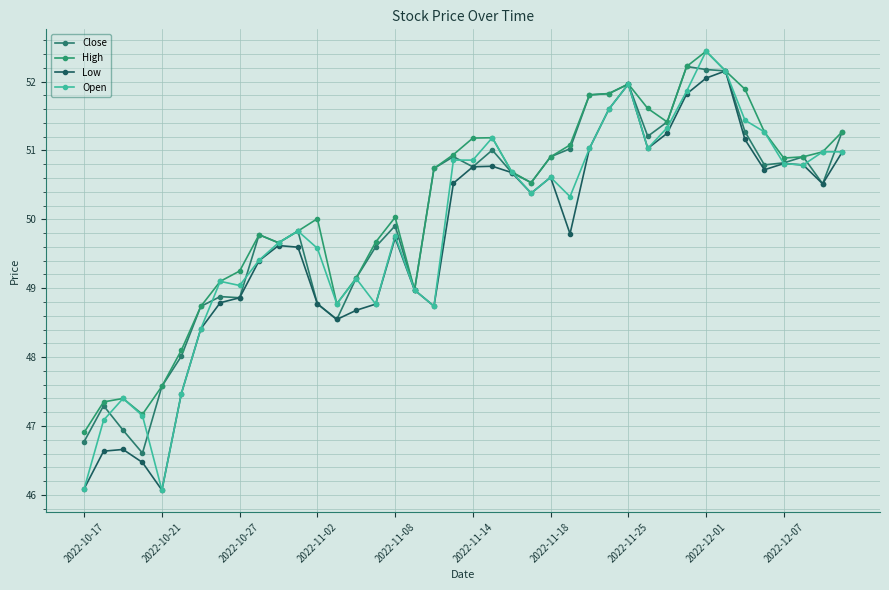

What is the sum of all Low values?

1987.7